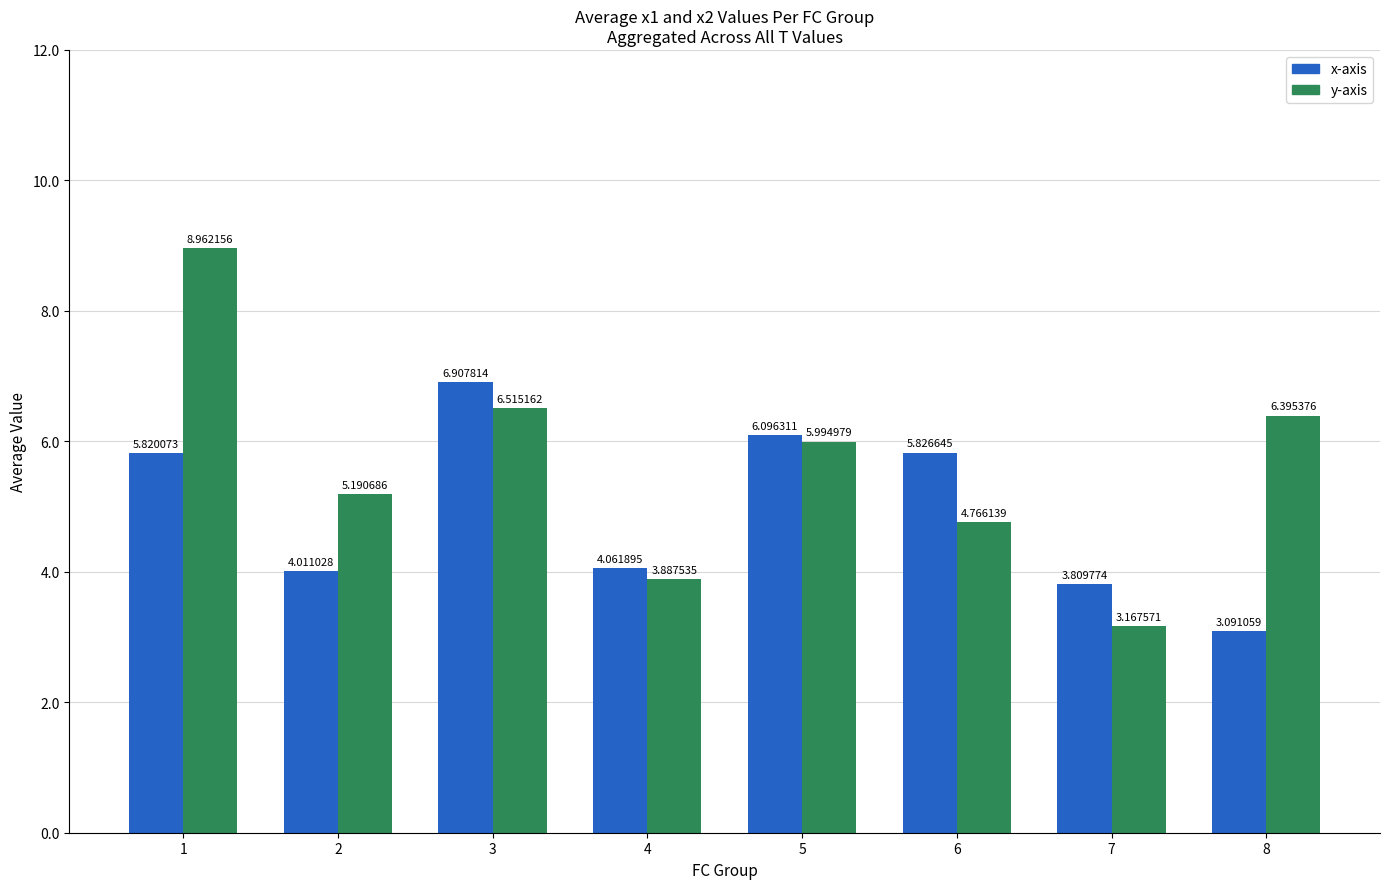

What is the total value across all series at 7?

7.0